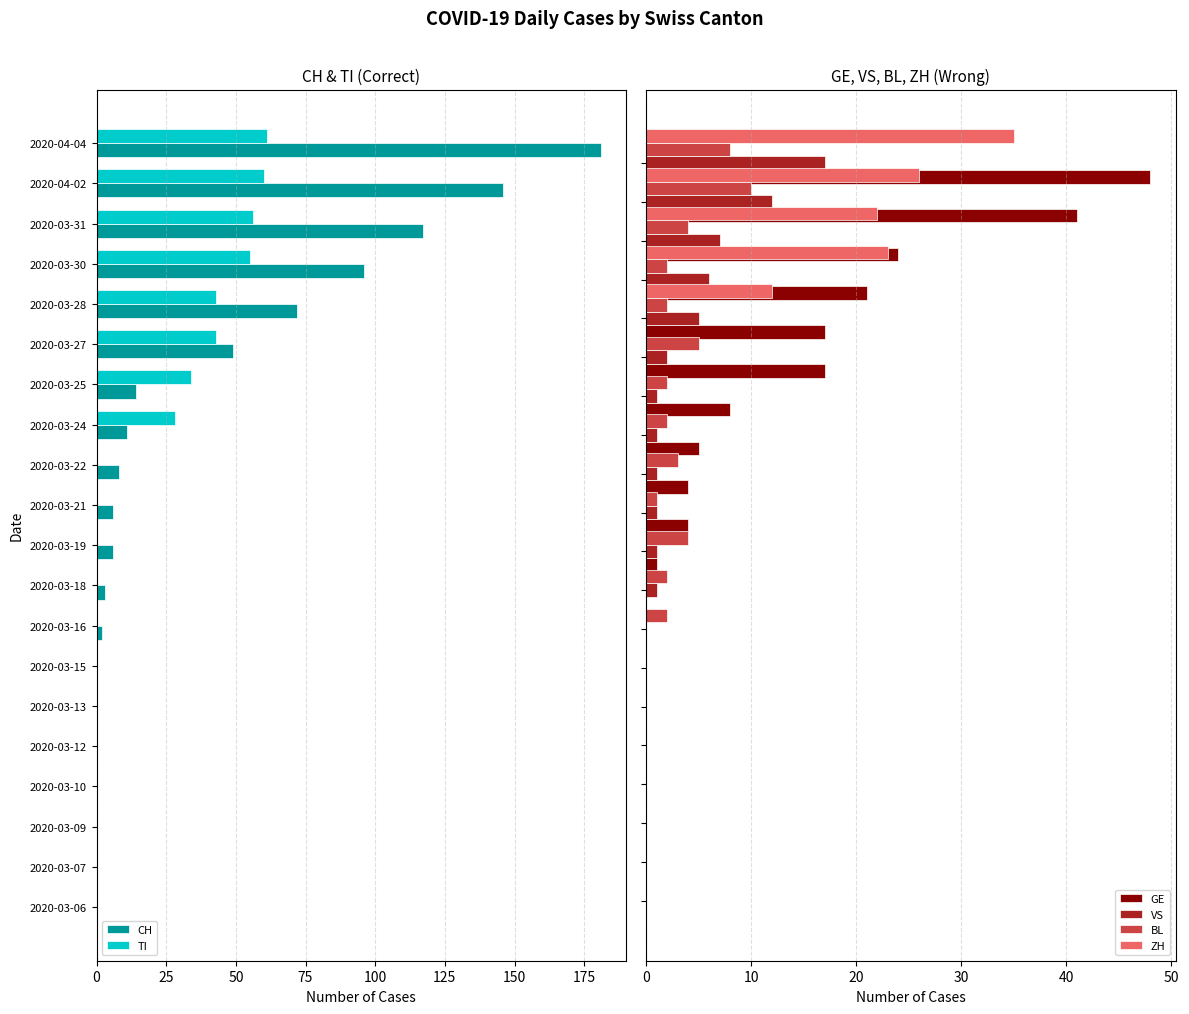

Is it true that ZH equals 0 at 25?

True